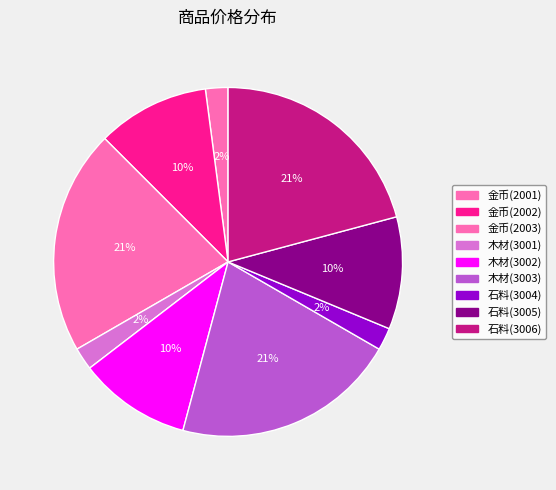

Is 石料(3004) the majority of the pie?

No